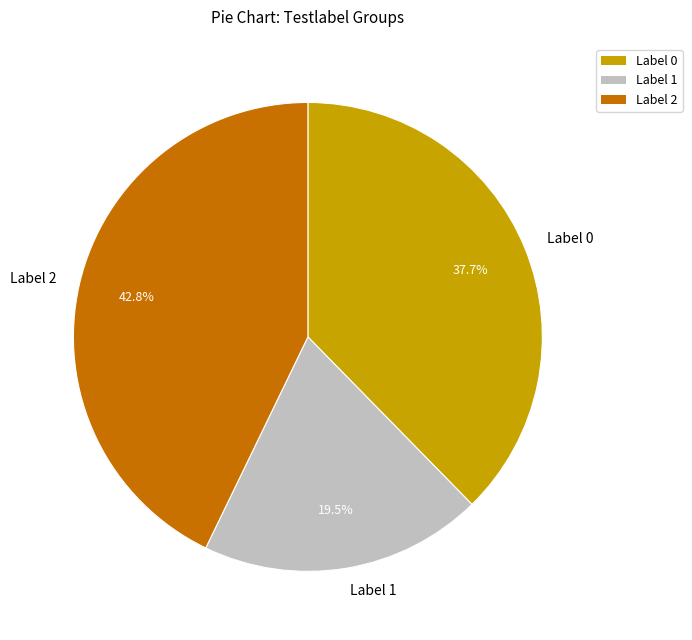

Which category has the biggest portion of the pie?

Label 2